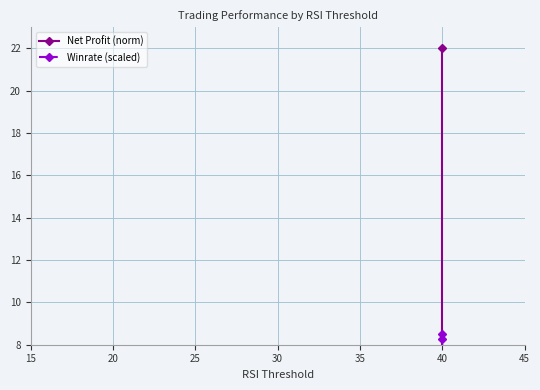

Which series changed the most between 20 and 40?

Winrate (scaled)